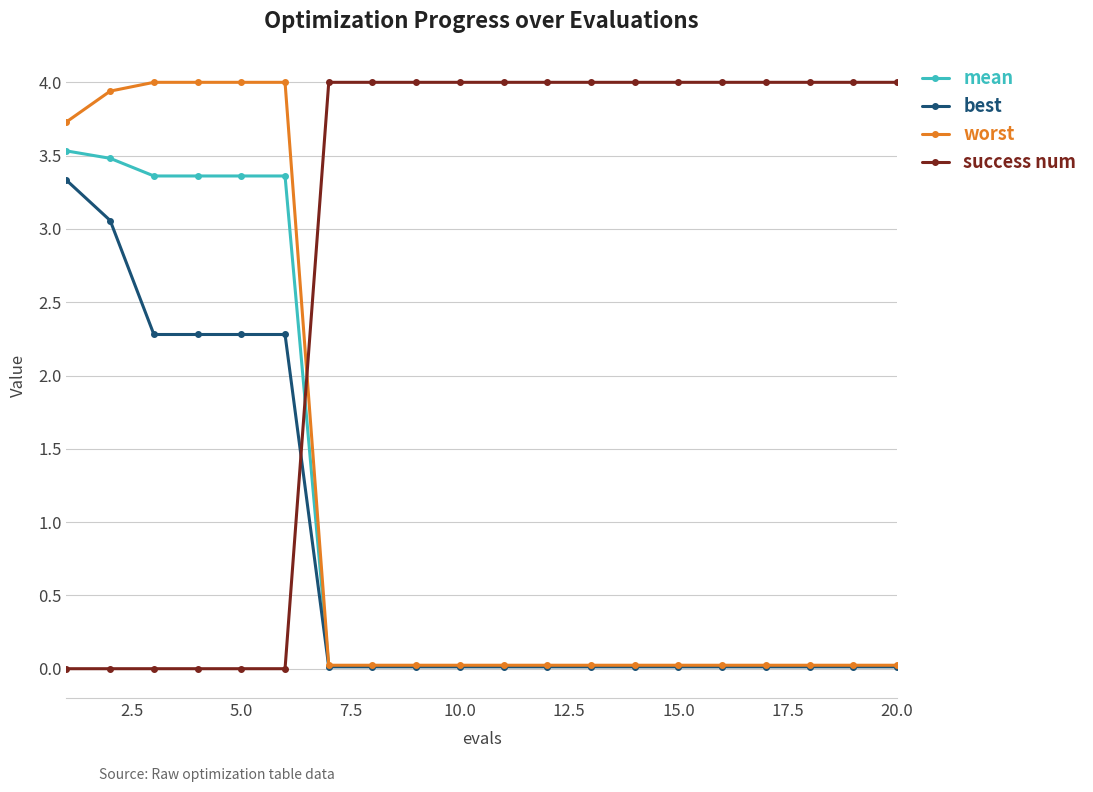

At how many categories does at least one series exceed 1?

20